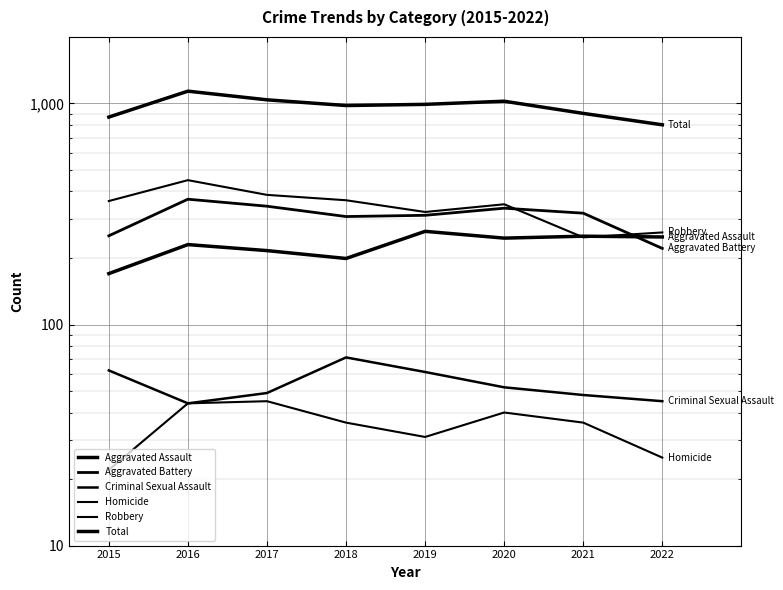

The value of Aggravated Battery at 2021 is 319. True or false?

True